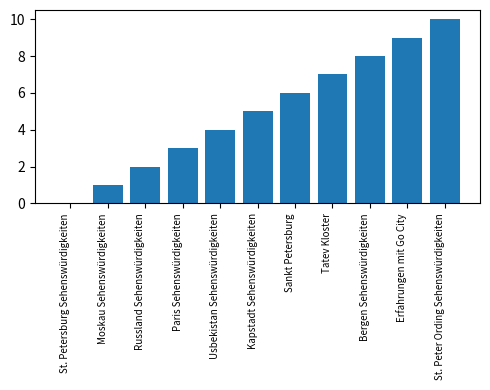

Where is the data nearest to the value 5?

Kapstadt Sehenswürdigkeiten